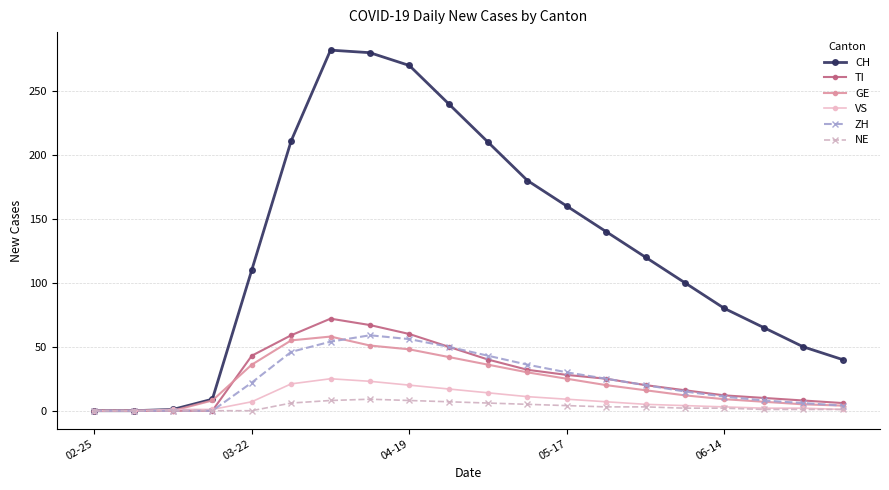

Which series has the largest total across all categories?

CH